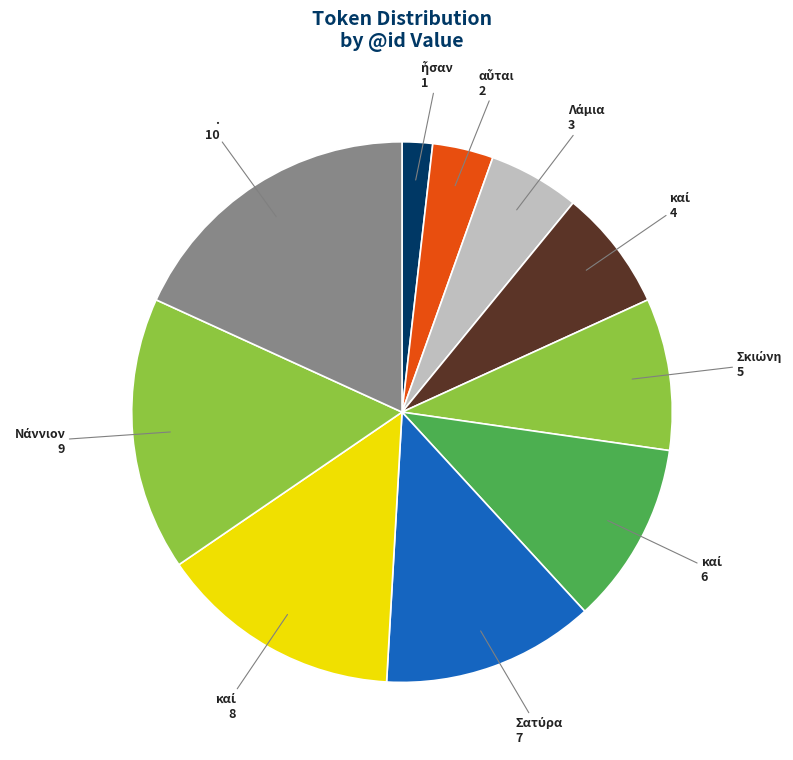

How many segments does this pie chart have?

10